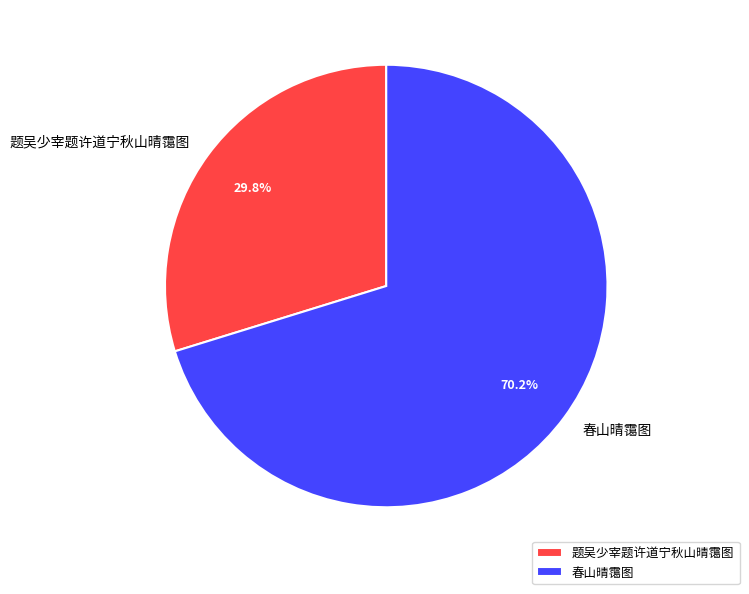

Is it true that 题吴少宰题许道宁秋山晴霭图 is 40% of the pie?

False